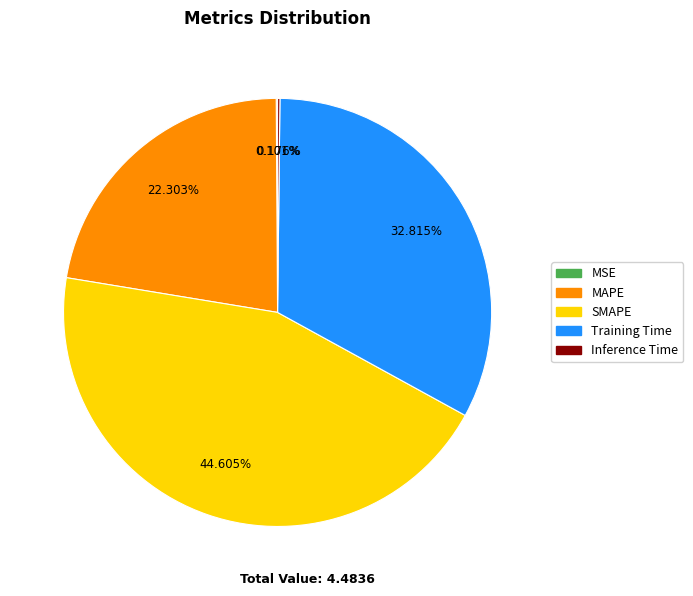

Which has a higher value, MAPE or Training Time?

Training Time